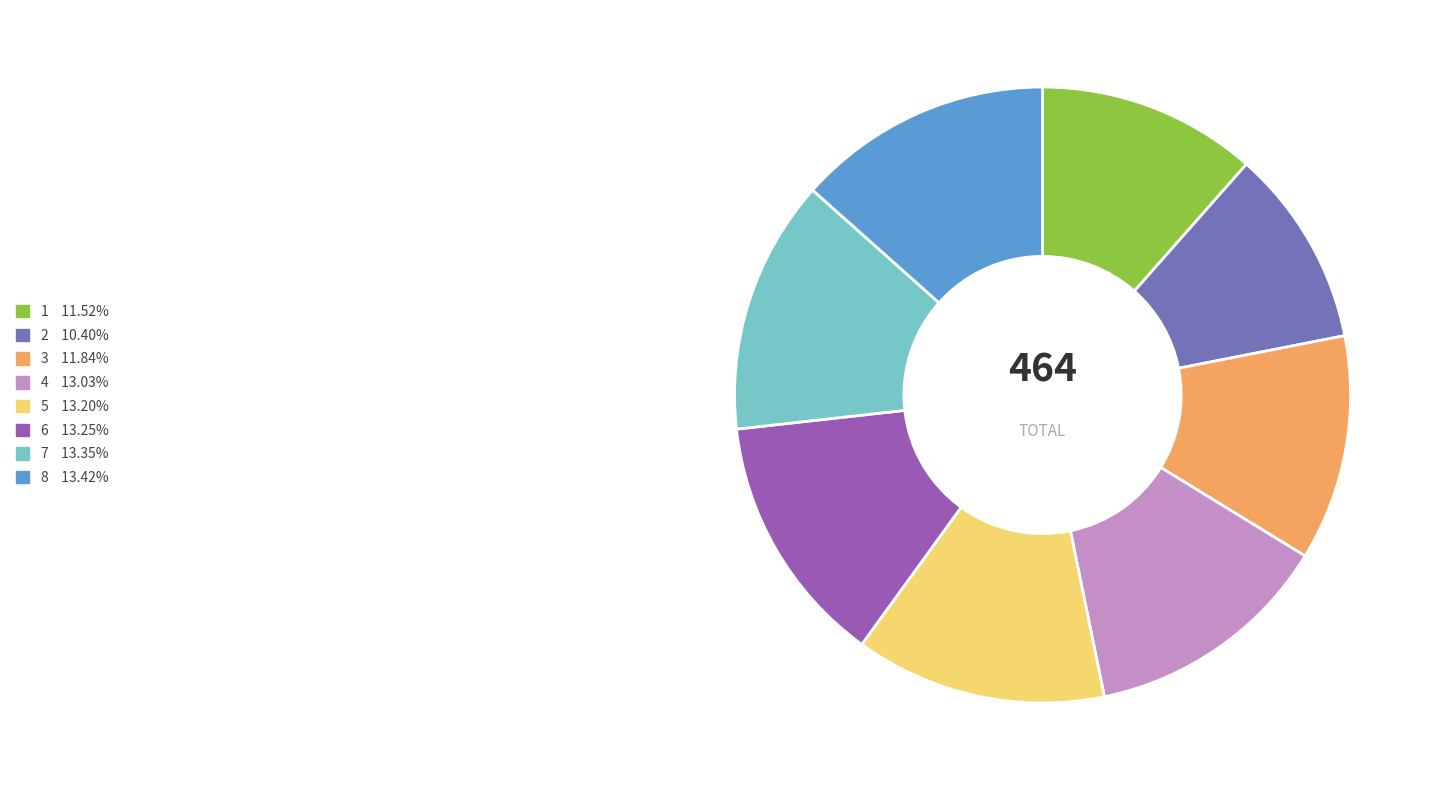

Combined, do 3 11.84% and 5 13.20% account for over 50%?

No